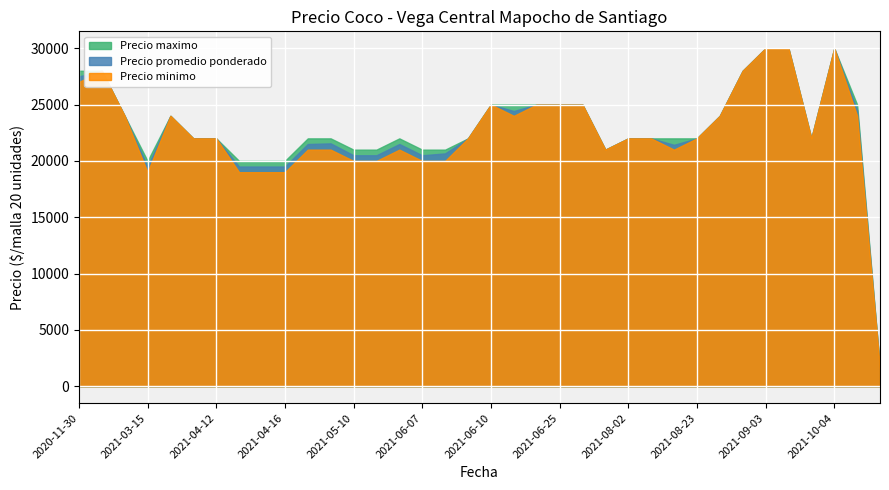

The Precio minimo series shows 7001 at 2021-04-12. True or false?

False